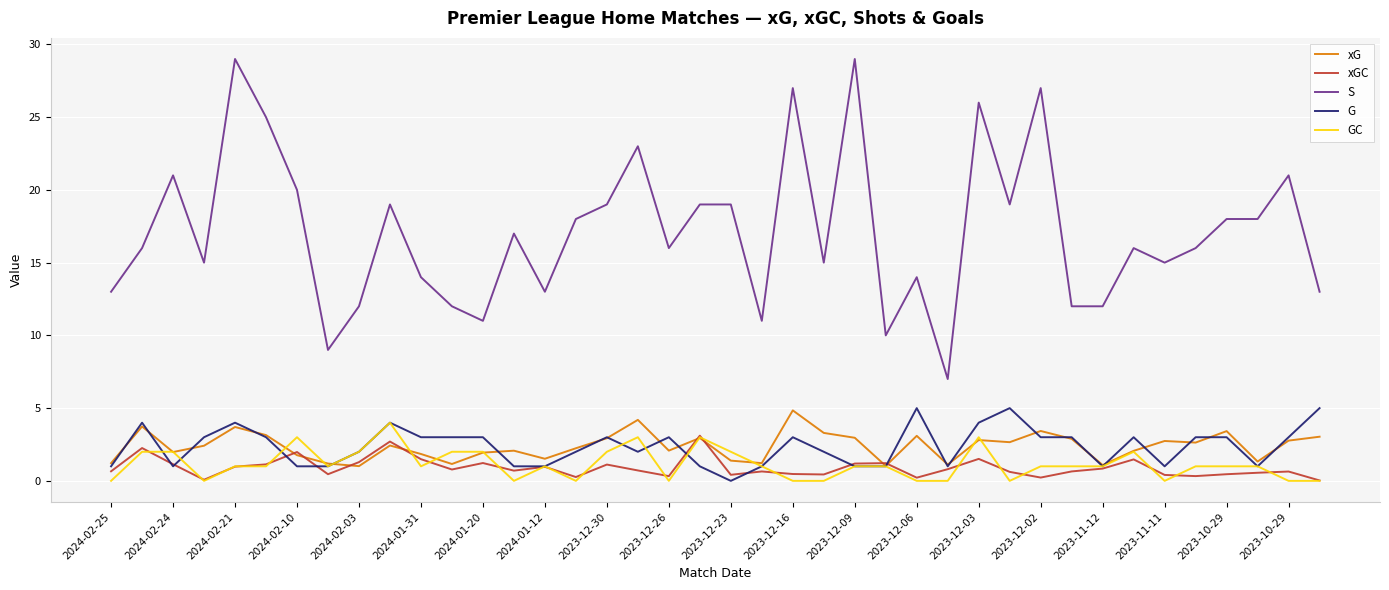

Which series has the largest total across all categories?

S